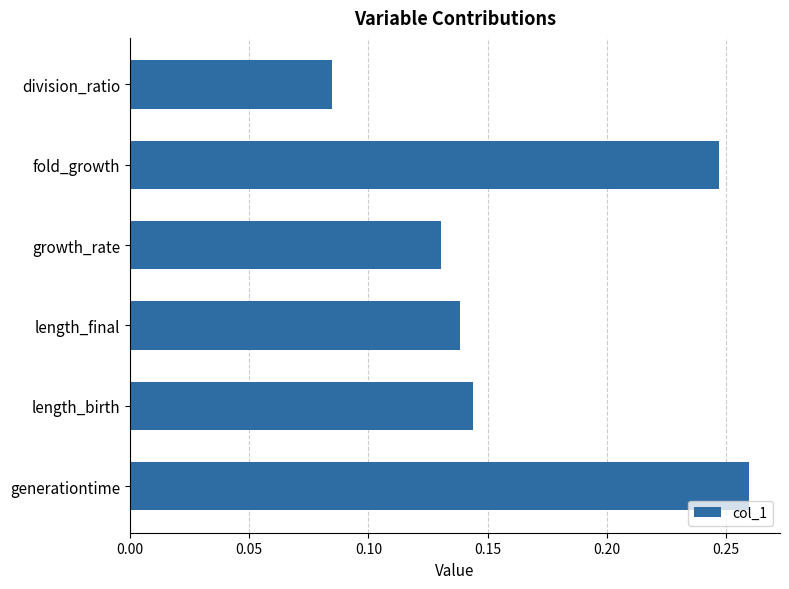

Which category has the lowest value across all series?

division_ratio